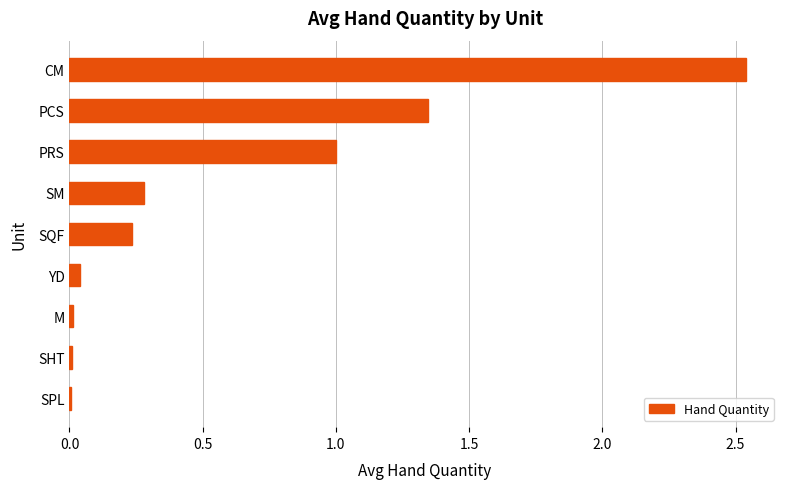

Which label corresponds to the largest value in the chart?

CM